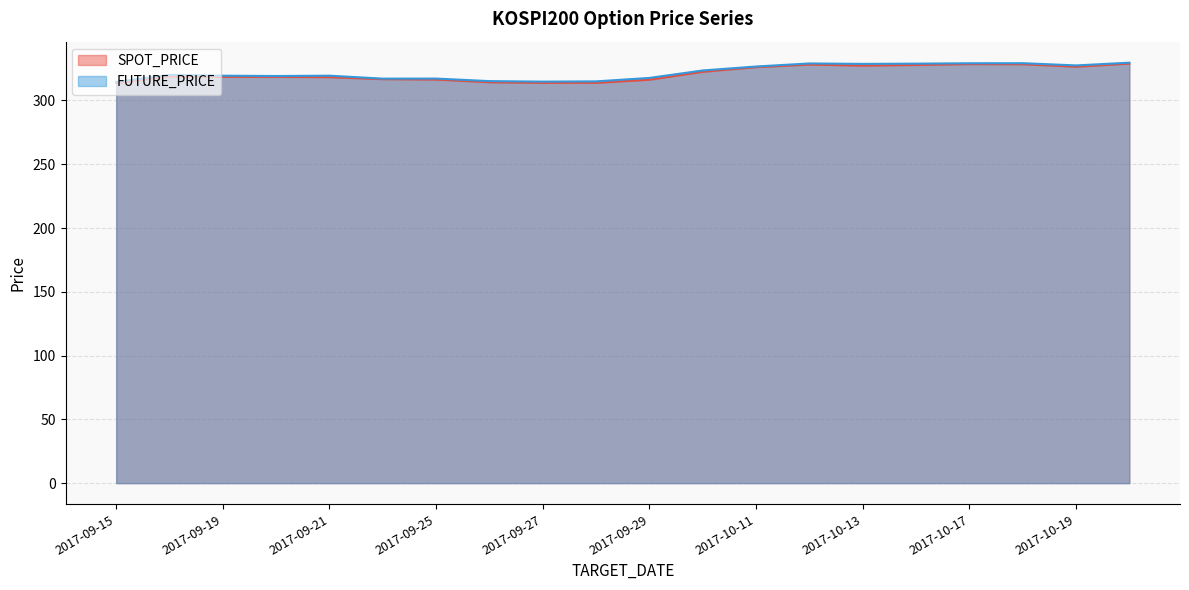

Where does the FUTURE_PRICE series first go above 320?

2017-09-18